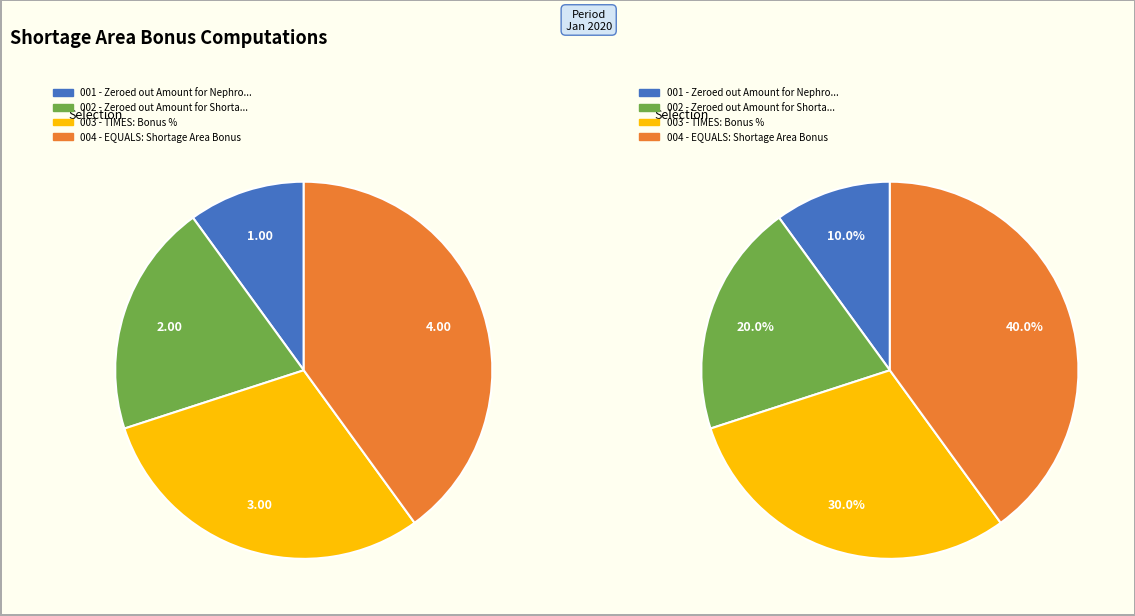

To the nearest percent, what is the combined percentage of TIMES: Bonus % and Zeroed out Amount for Nephrology Services?

40%